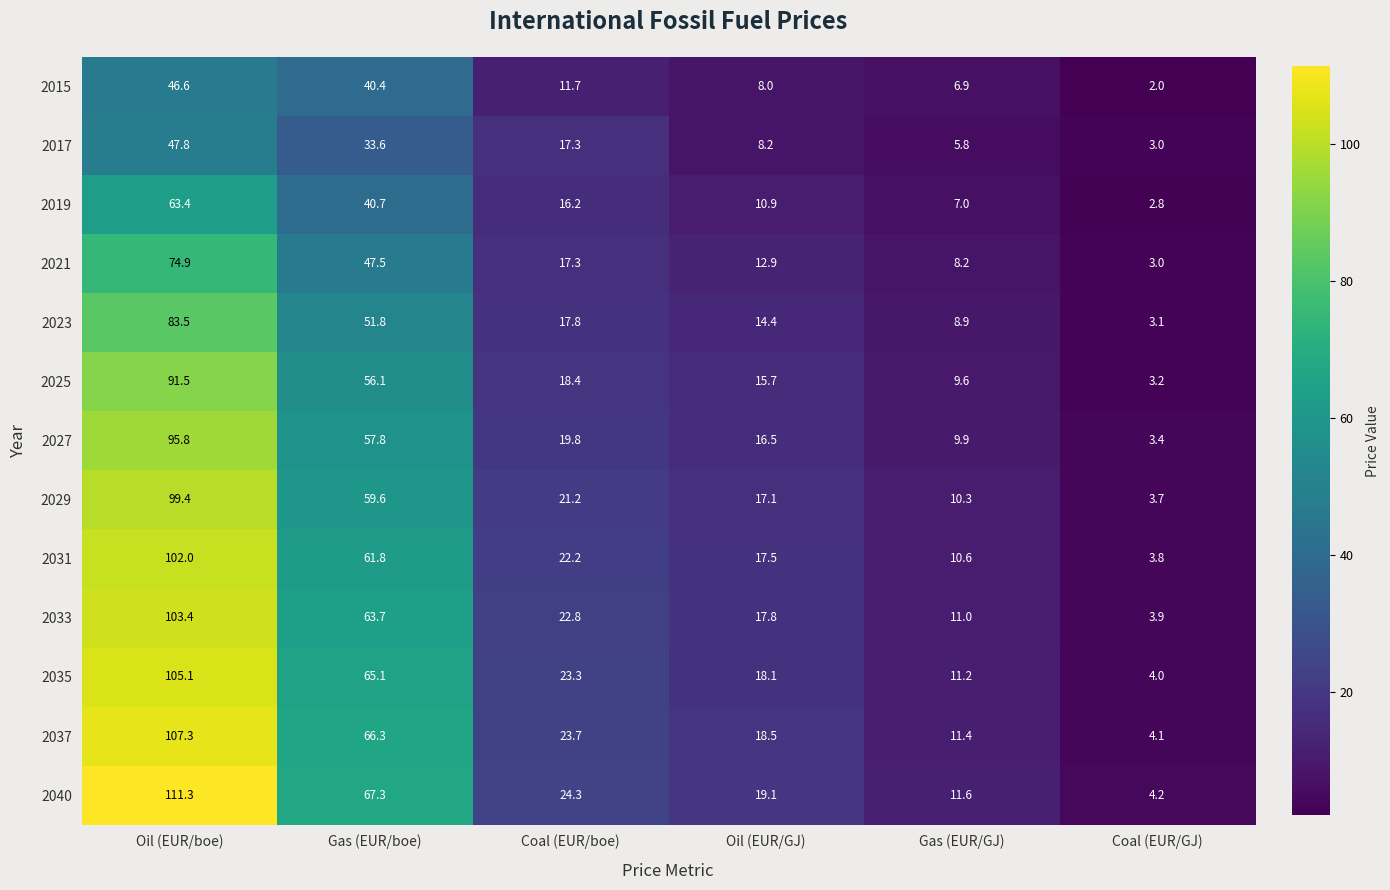

At which label is 2029 closest to 51?

Gas (EUR/boe)